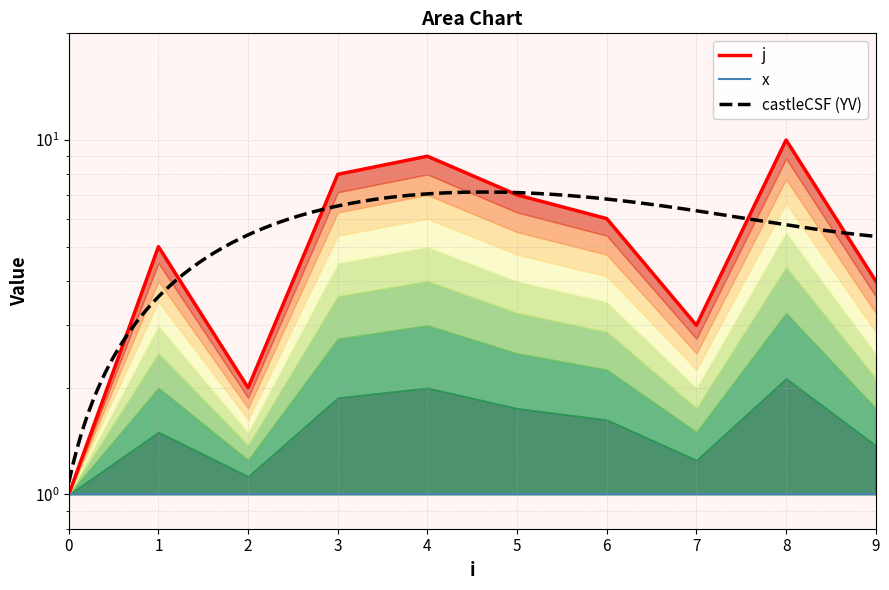

What is the minimum value shown in the chart?

1